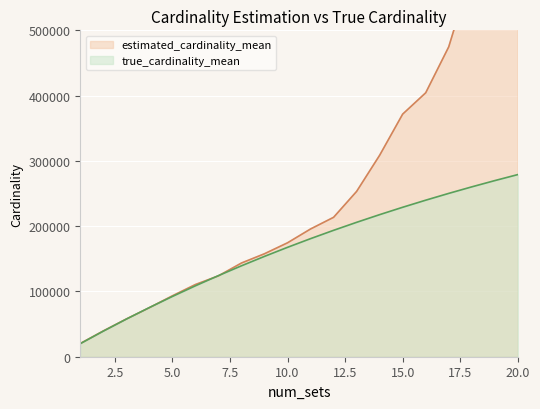

At which category is the sum across all series the highest?

20